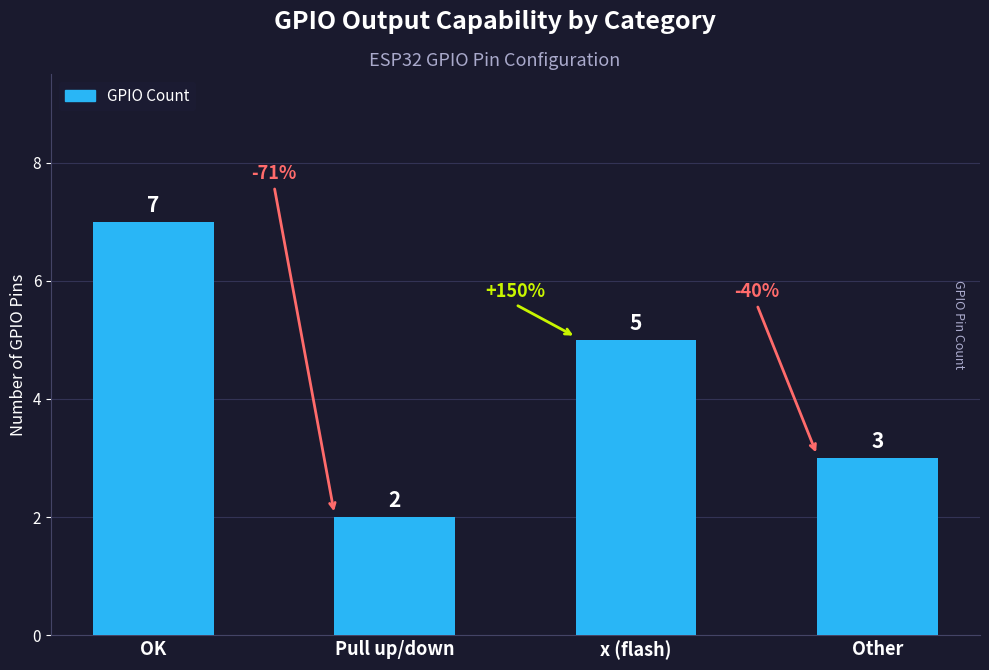

Reading right to left, transcribe all the data shown in this chart.

3	5	2	7